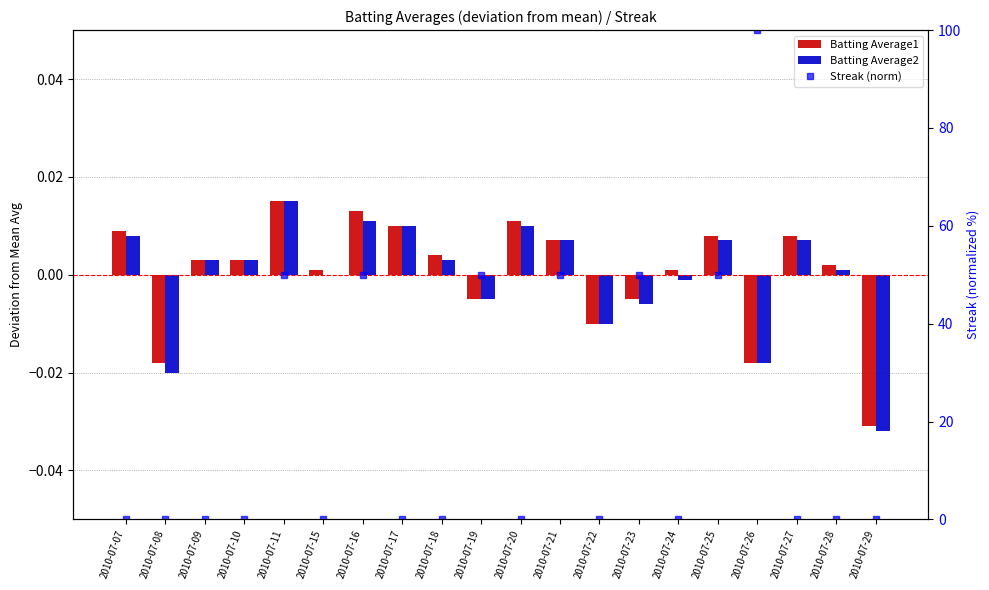

Is the value of Batting Average1 at 2010-07-09 greater than the value of Streak (norm) at 2010-07-25?

No